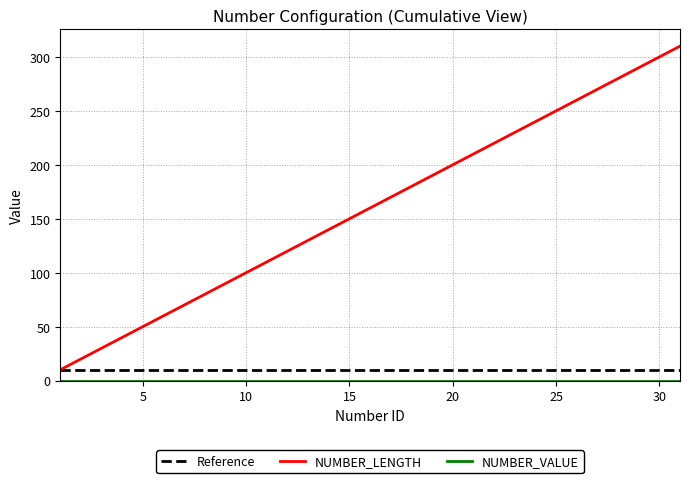

What is the maximum value shown in the chart?

310